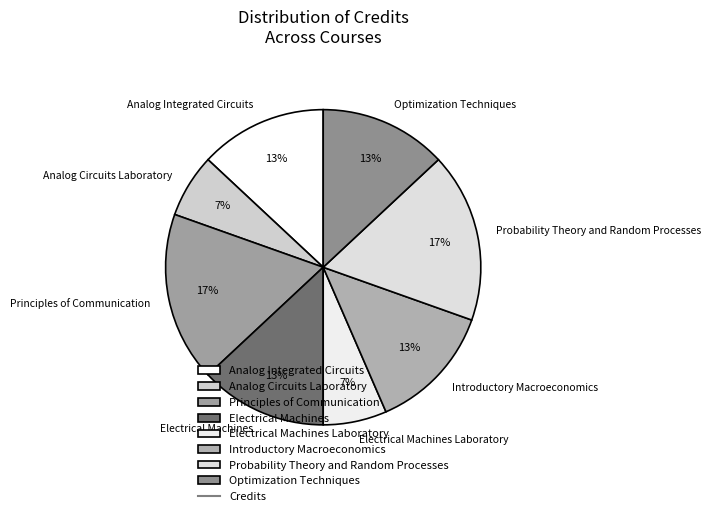

What percentage is the Electrical Machines slice, to the nearest percent?

13%